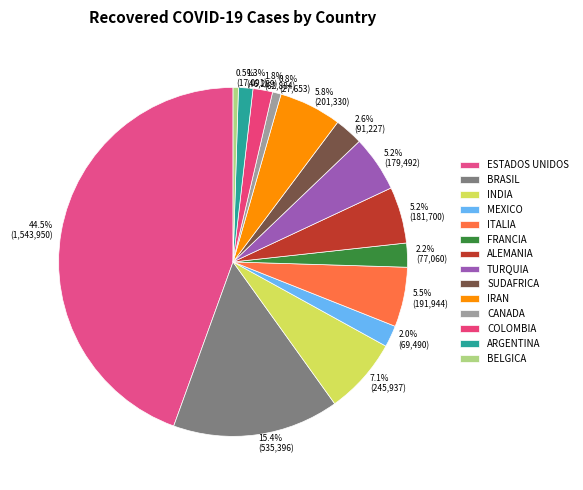

To the nearest percent, what is the difference between the largest and smallest slice percentages?

44%